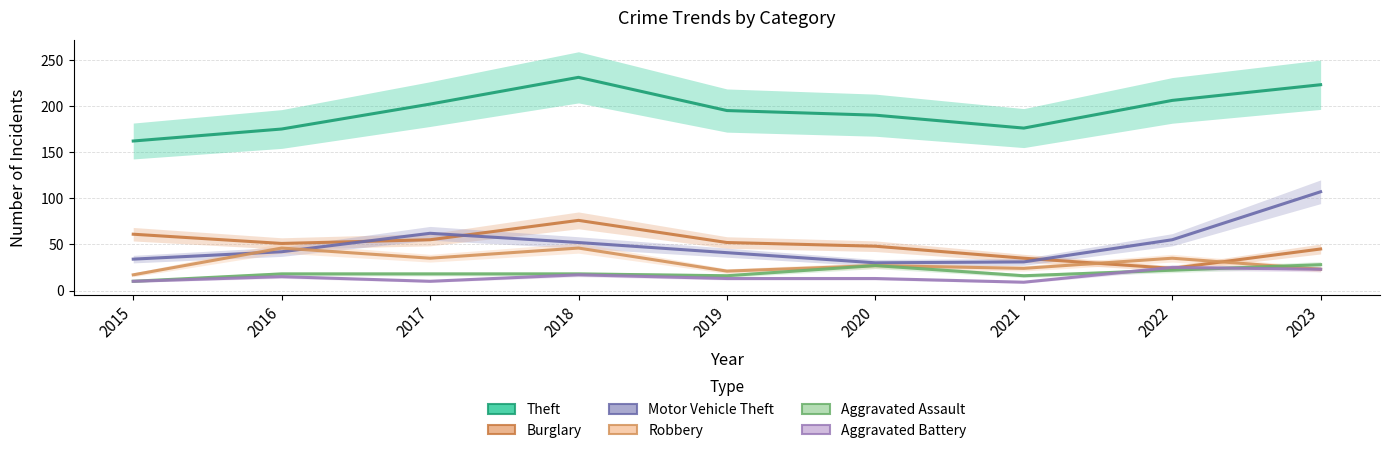

At how many categories does at least one series exceed 76?

9